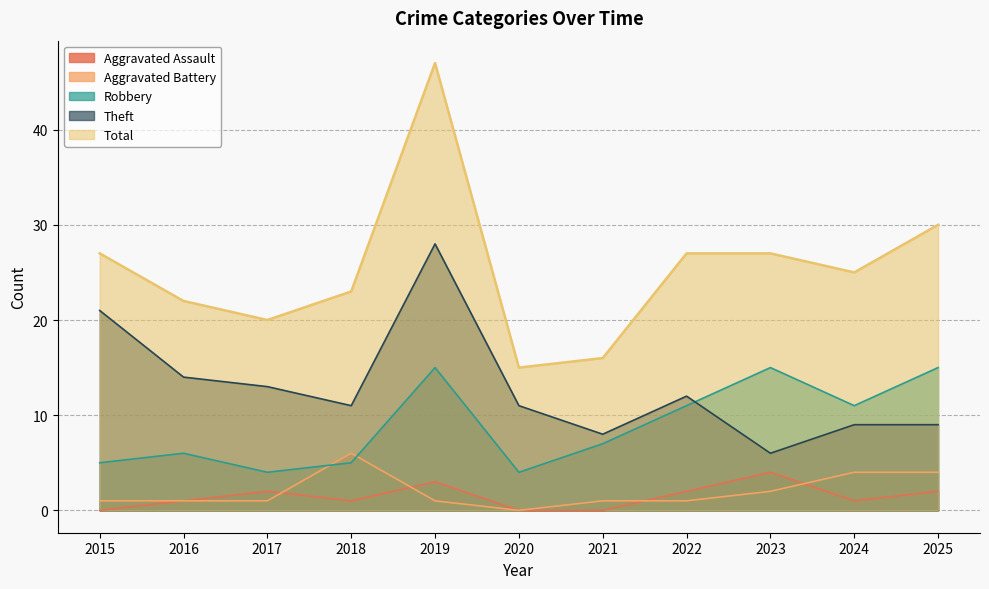

Is it true that Robbery equals 4 at 2017?

True